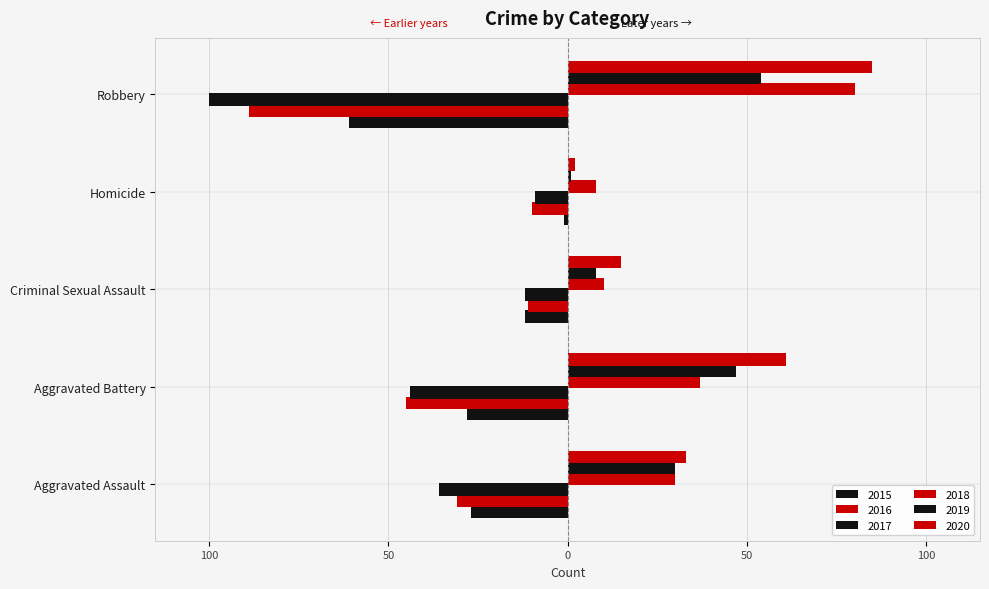

Reading left to right, what are all the values shown in this chart?

2015: -27	-28	-12	-1	-61
2016: -31	-45	-11	-10	-89
2017: -36	-44	-12	-9	-100
2018: 30	37	10	8	80
2019: 30	47	8	1	54
2020: 33	61	15	2	85